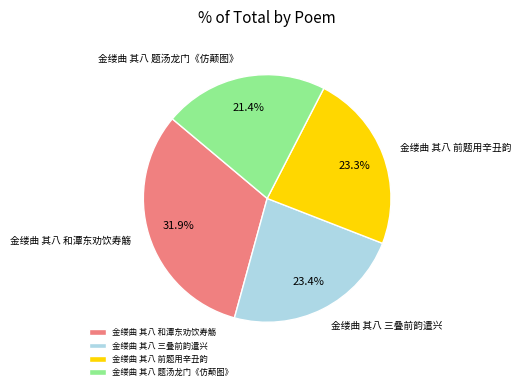

Does 金缕曲 其八 和潭东劝饮寿觞 represent more than half of the total?

No